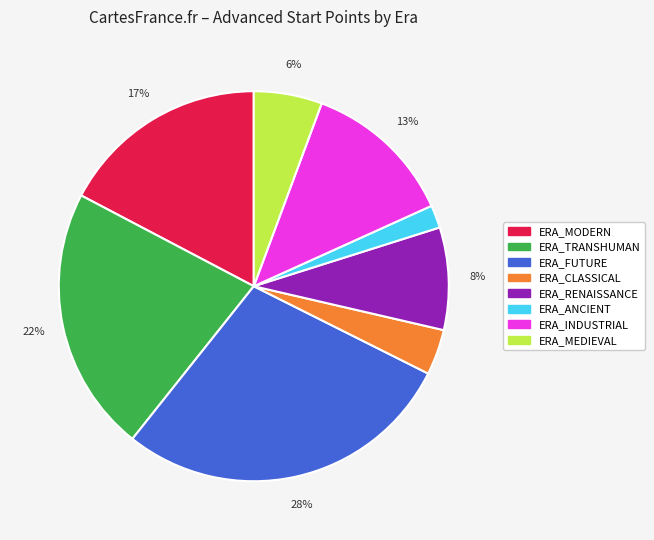

Is it true that ERA_CLASSICAL is 4% of the pie?

True